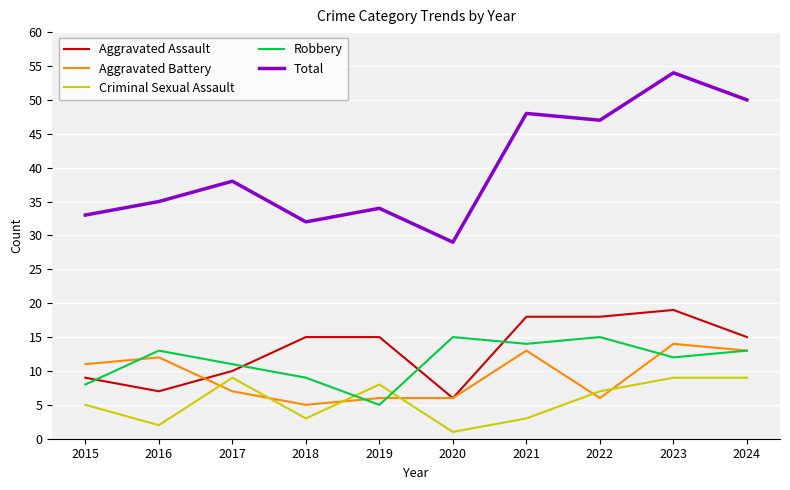

Where is the first local minimum for Robbery?

2019